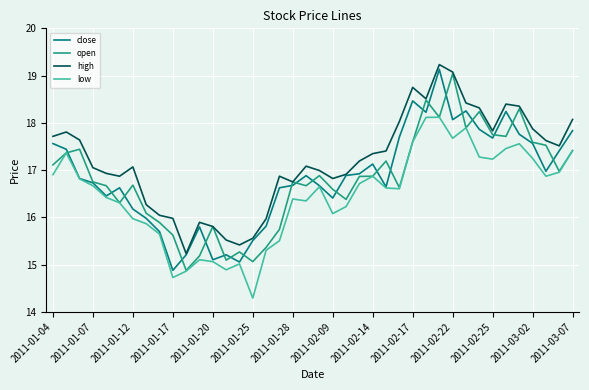

True or false: high and low intersect in this chart.

False